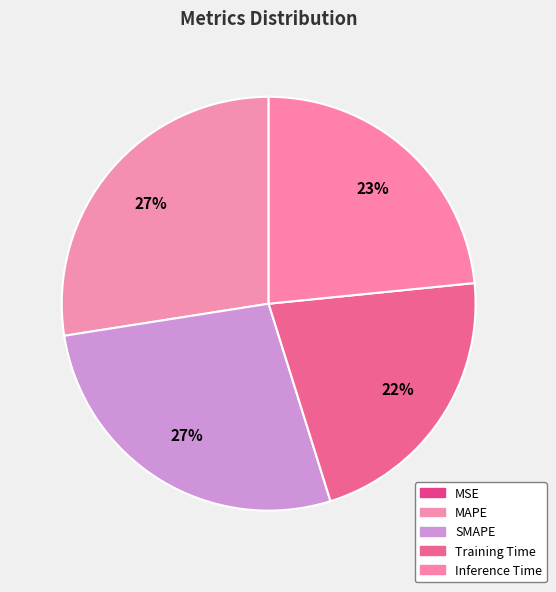

To the nearest percent, what is the average slice percentage?

20%